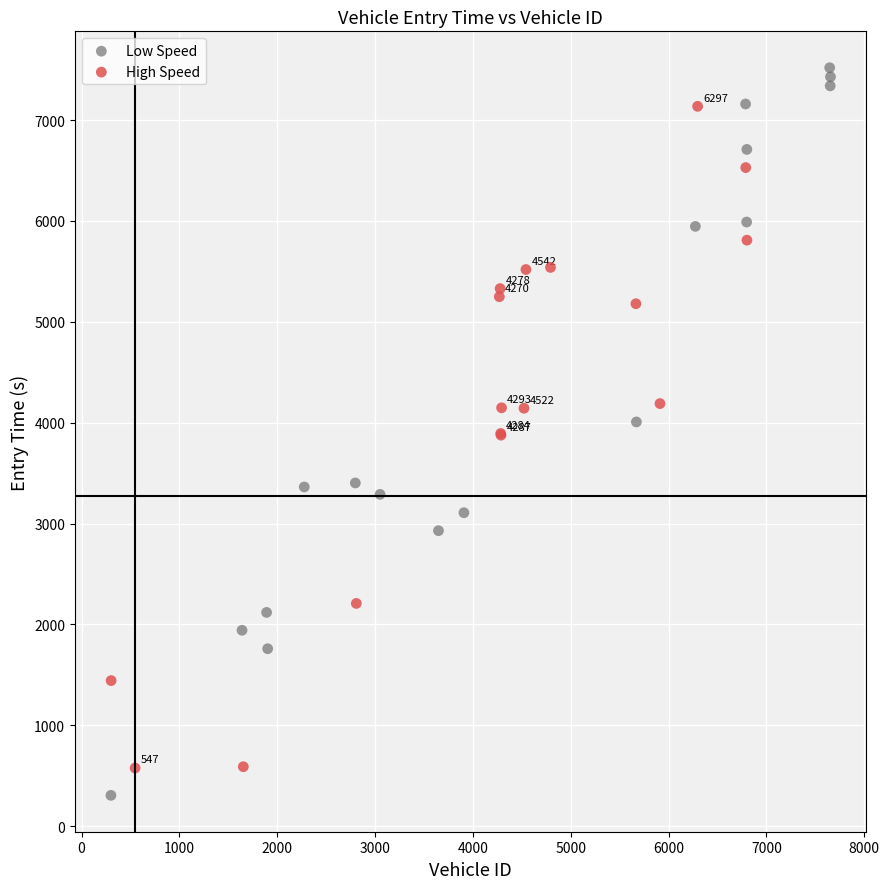

Which series has the widest spread of Y values?

Low Speed